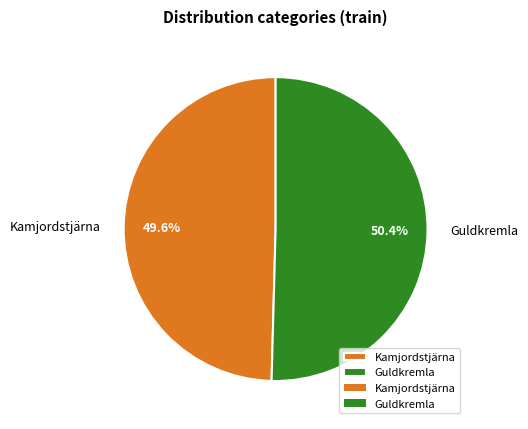

How many segments does this pie chart have?

2